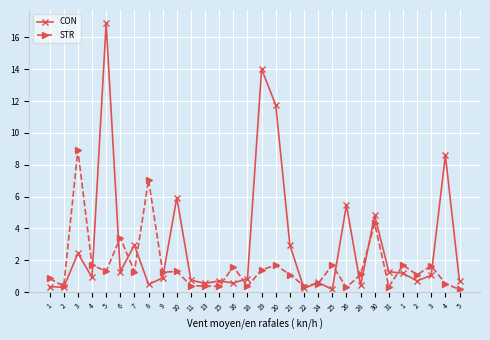

What are all the series names shown in the legend?

CON, STR